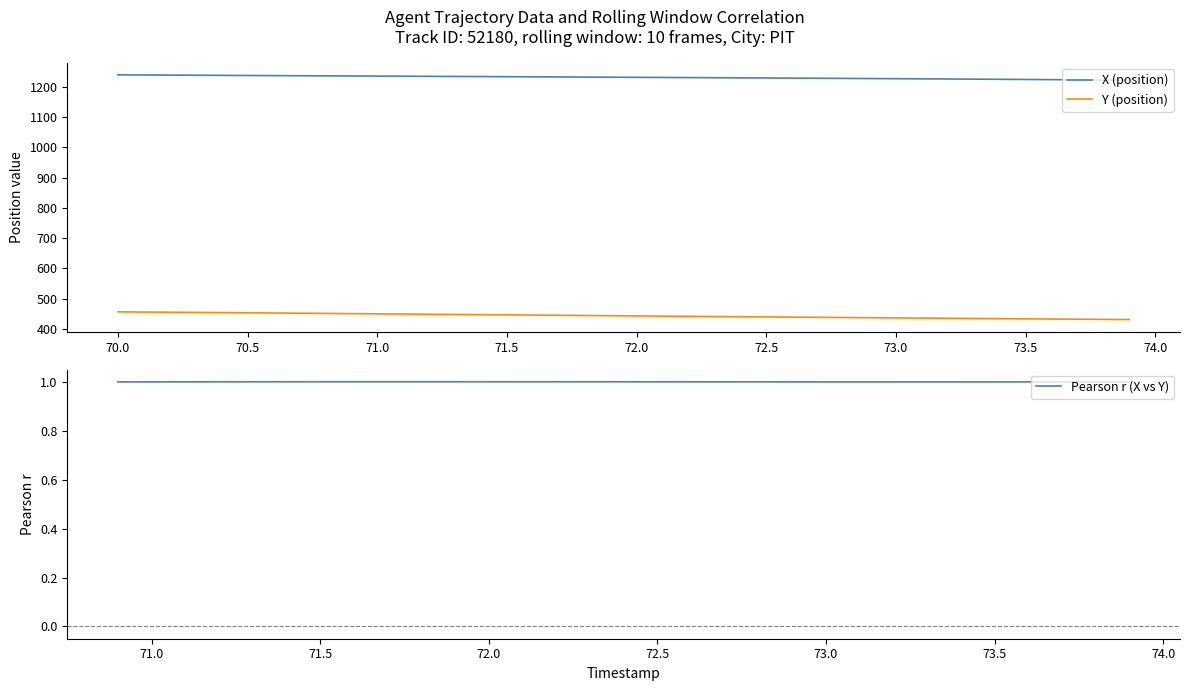

True or false: X (position) and Y (position) intersect in this chart.

False